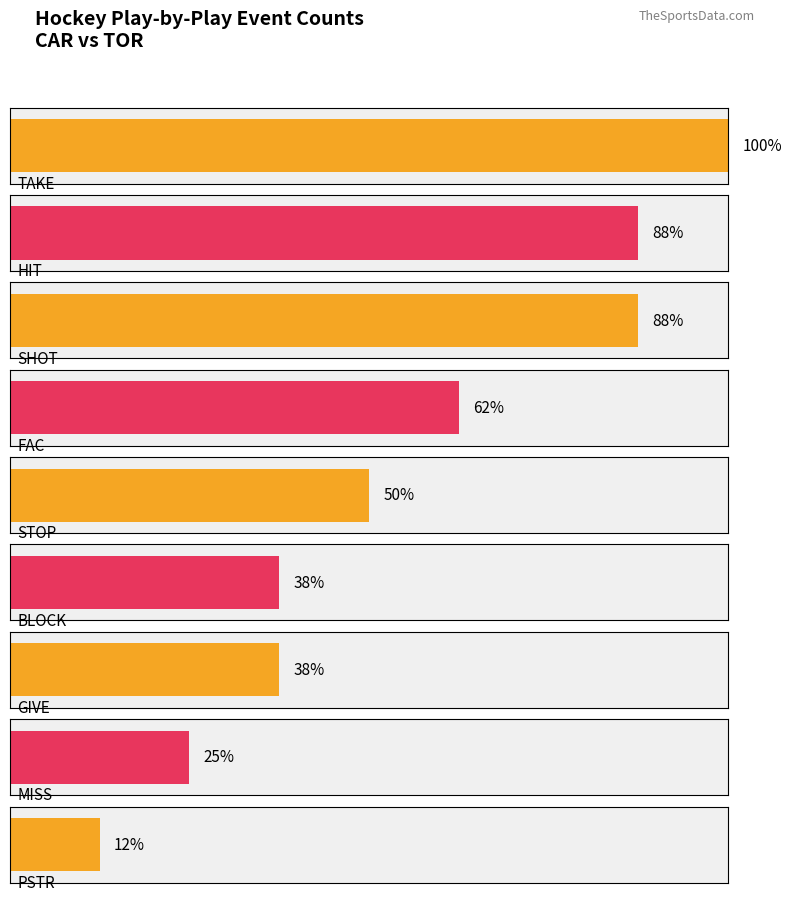

What is the label of the 2nd bar from the left?

HIT